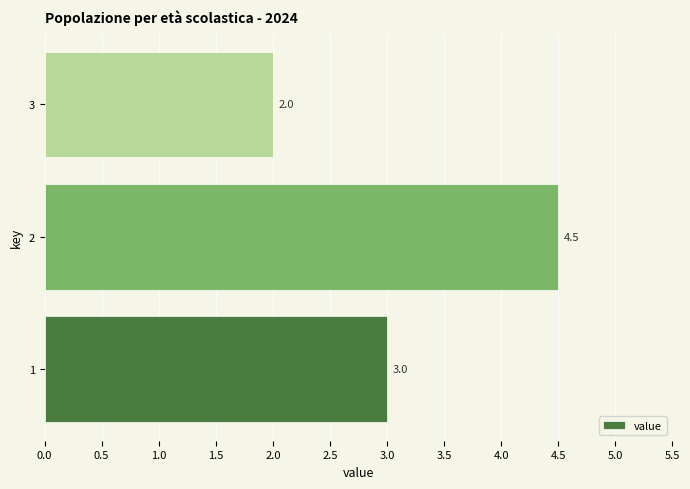

Are the bars grouped side by side (vs. stacked)?

No